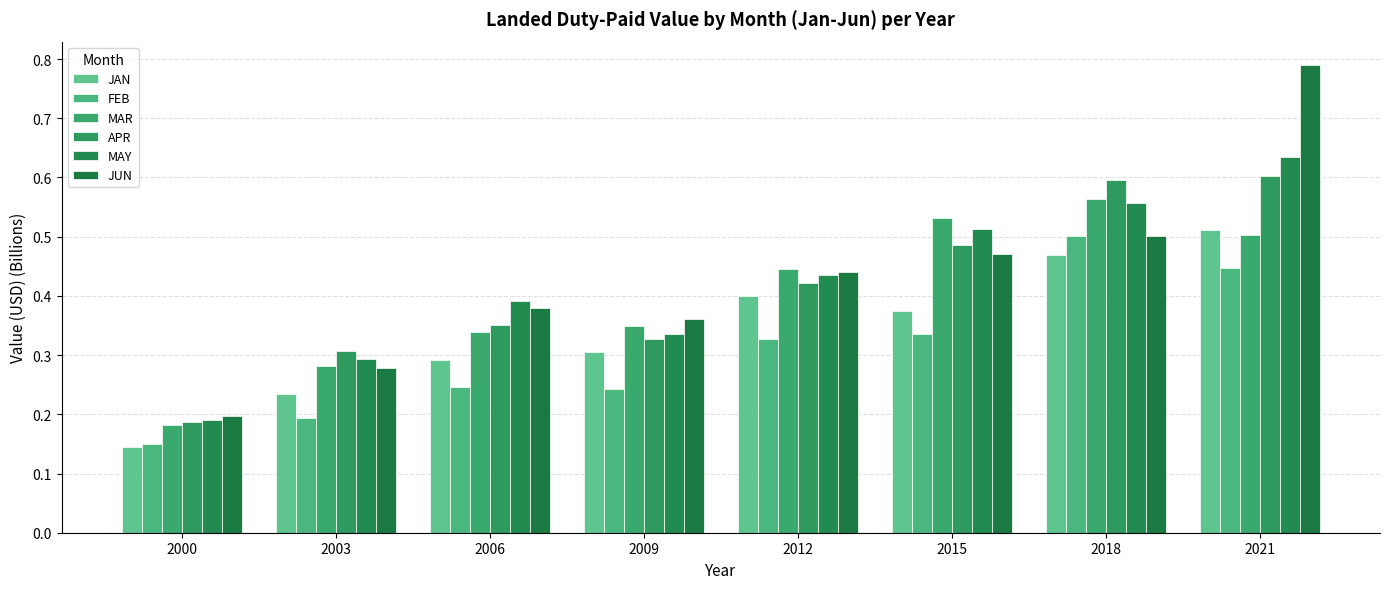

Rank the series at 2006 from lowest to highest value.

FEB, JAN, MAR, APR, JUN, MAY